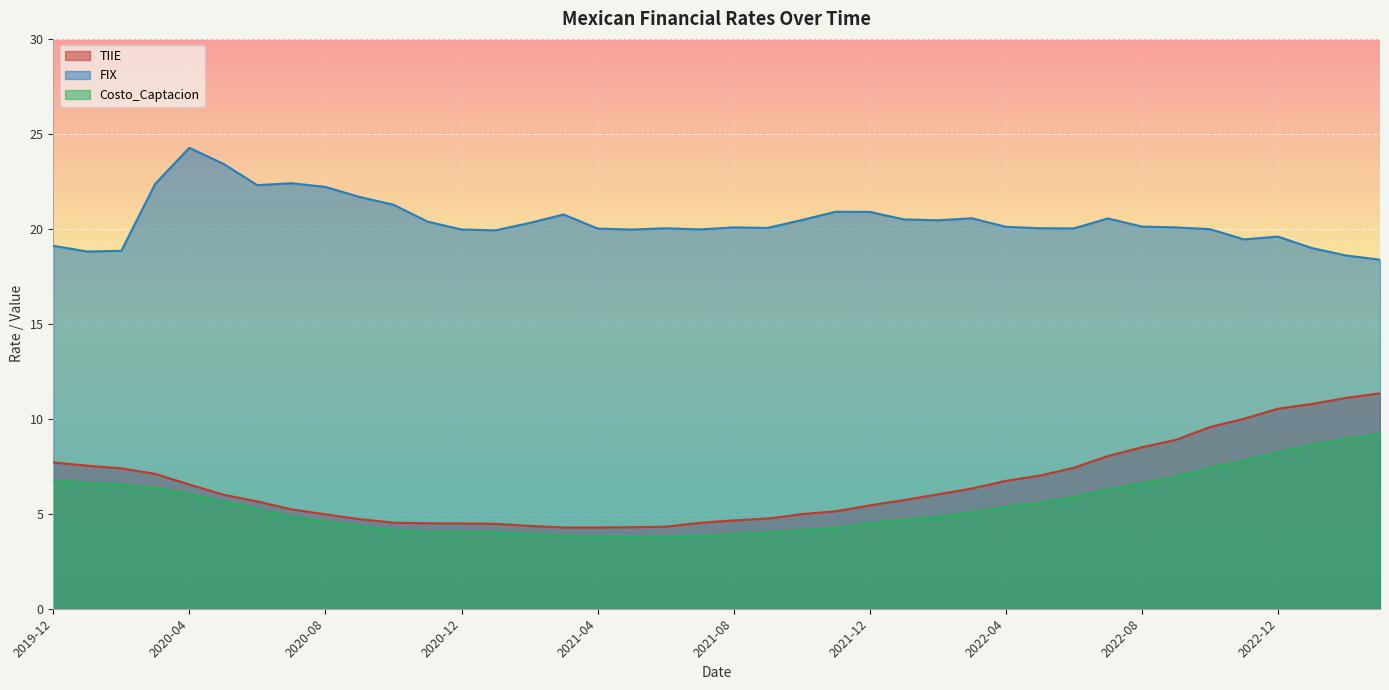

What is the difference between the second highest and minimum values in the Costo_Captacion series?

5.2